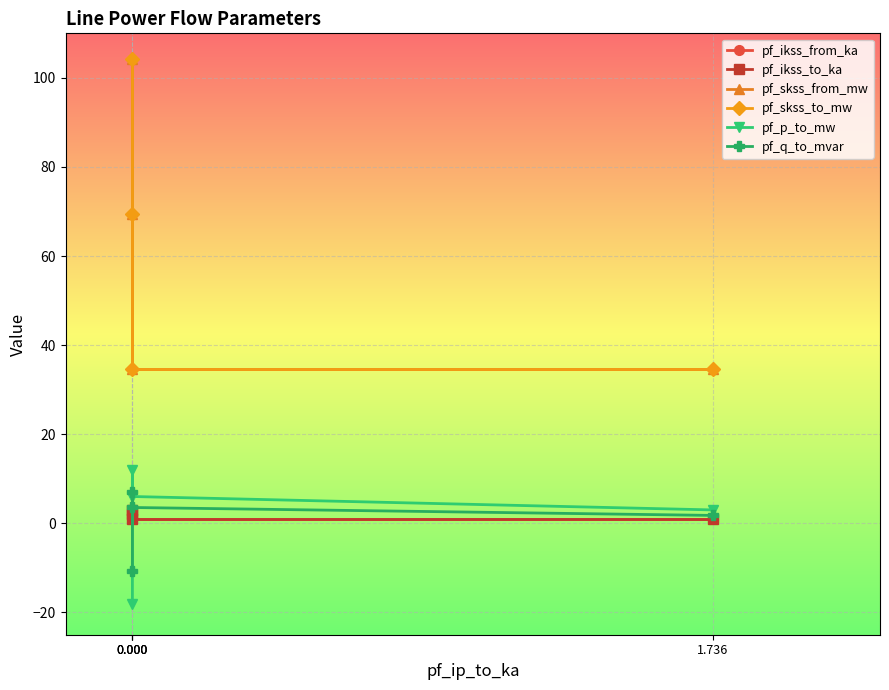

True or false: pf_ikss_to_ka and pf_skss_to_mw intersect in this chart.

False